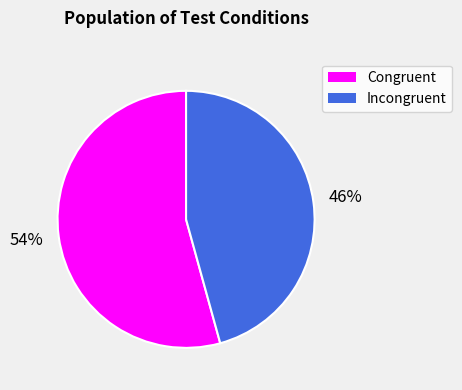

Is the sum of Incongruent and Congruent greater than half?

Yes